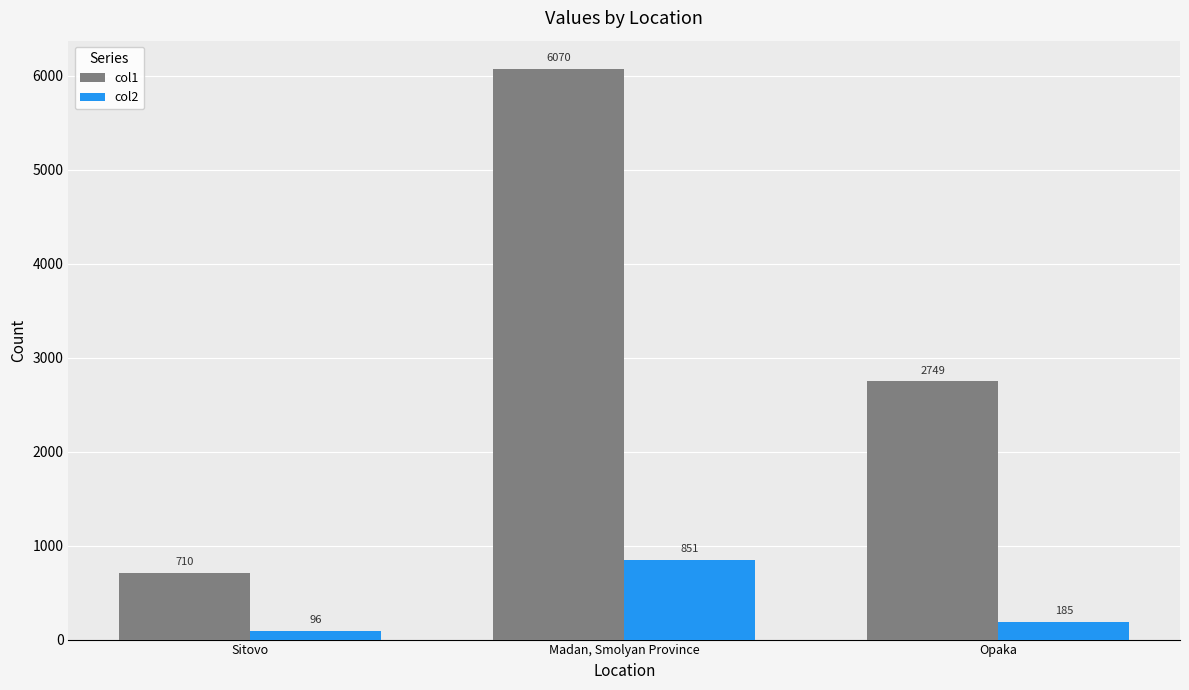

Rank the series at Opaka from lowest to highest value.

col2, col1